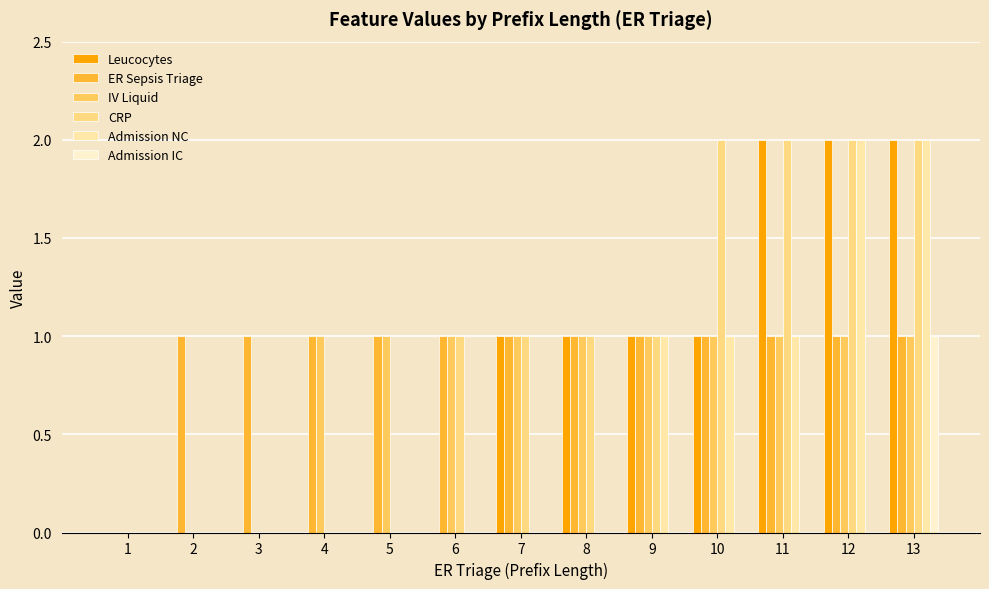

Where is Leucocytes nearest to the value 1?

7